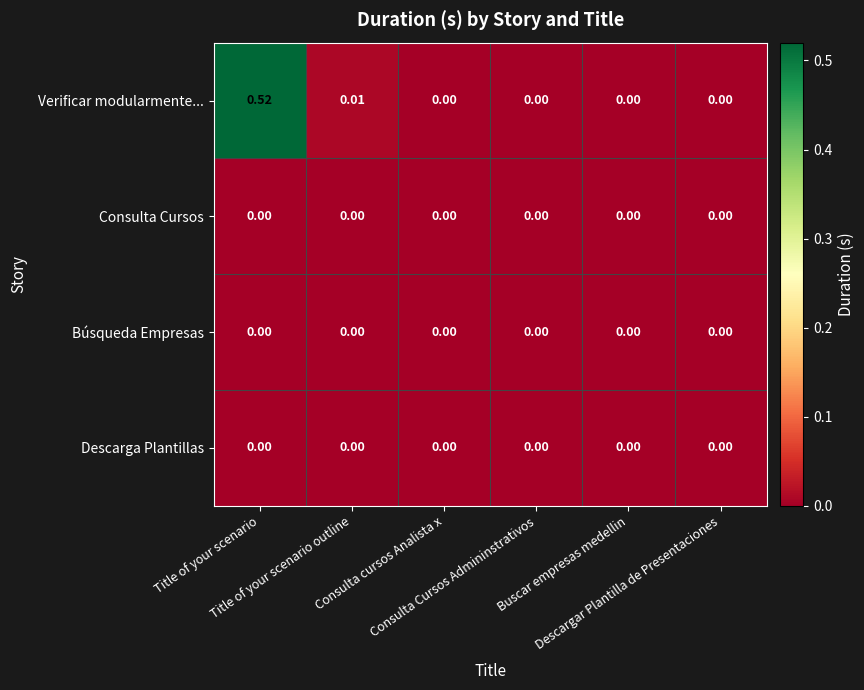

Which series has the widest spread of values?

Verificar modularmente...